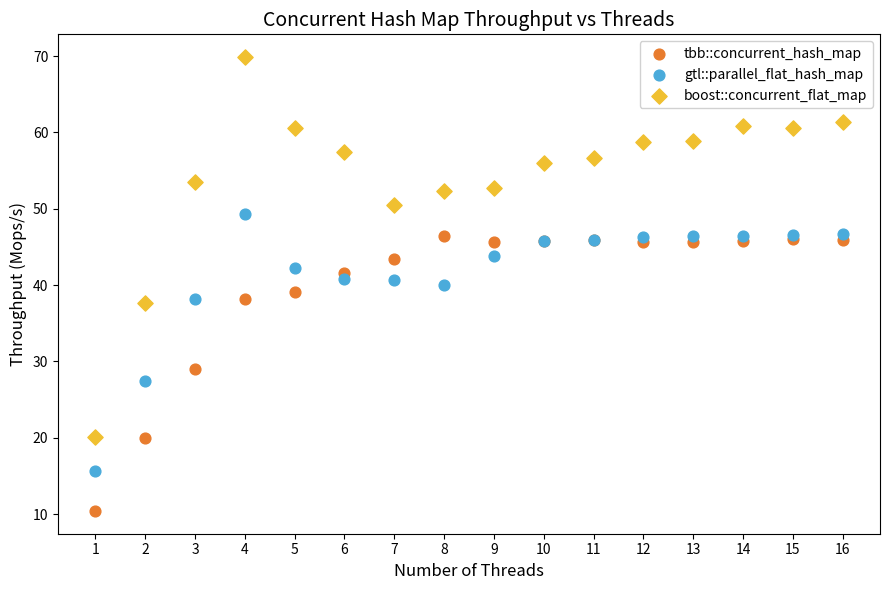

Which series reaches the minimum Y coordinate?

tbb::concurrent_hash_map